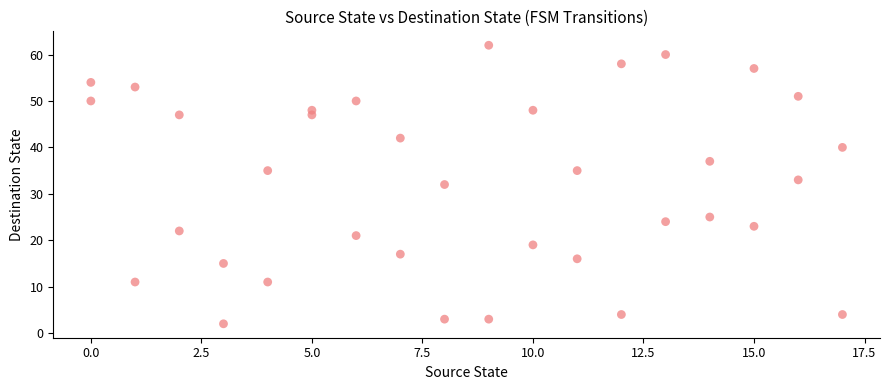

What is the range of X values (max minus min)?

17